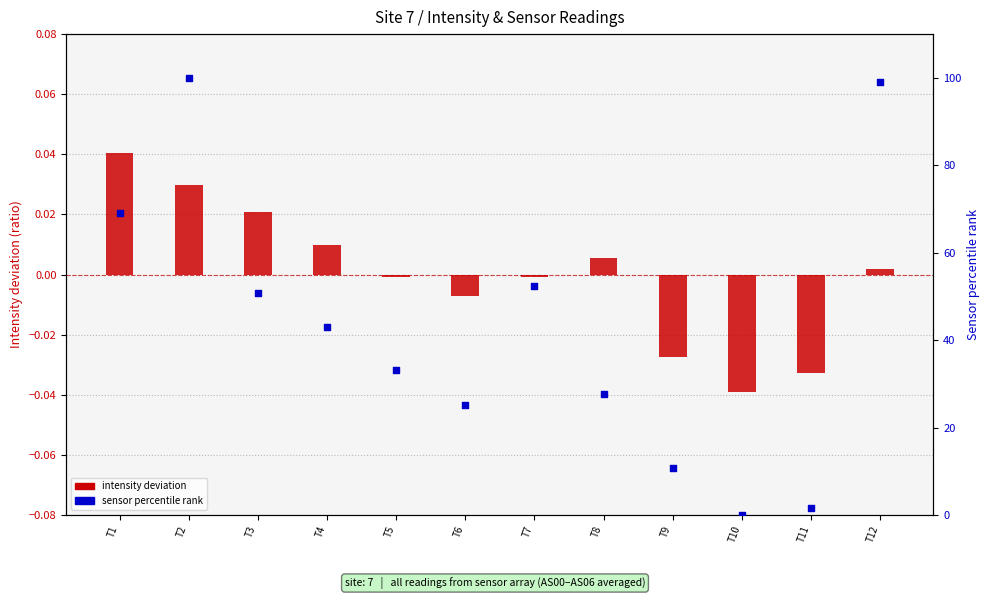

What are all the series names shown in the legend?

intensity deviation, sensor percentile rank